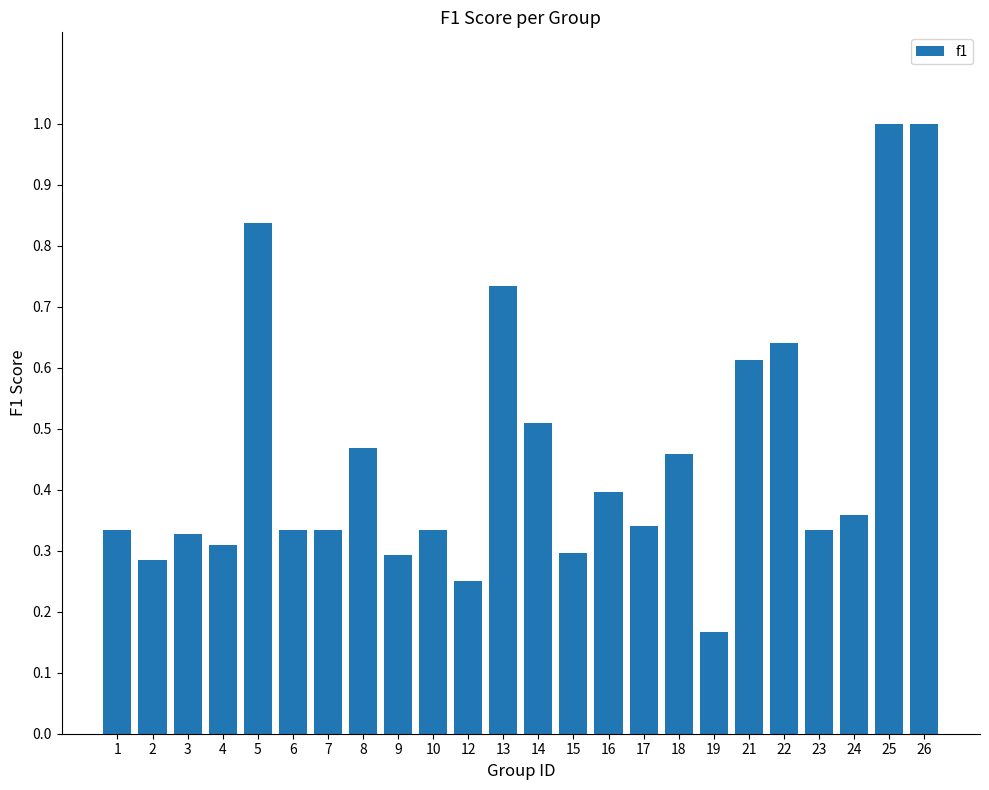

Where is the data nearest to the value 0?

19